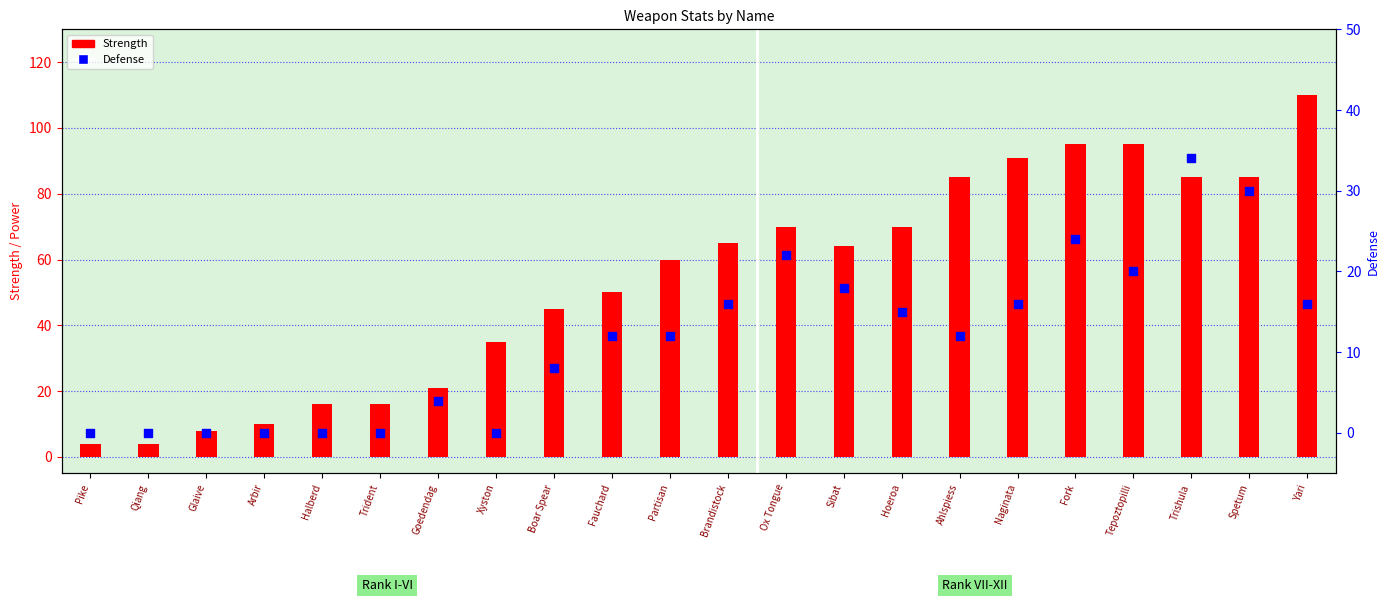

Is the value of Defense at Brandistock greater than the value of Strength at Glaive?

Yes